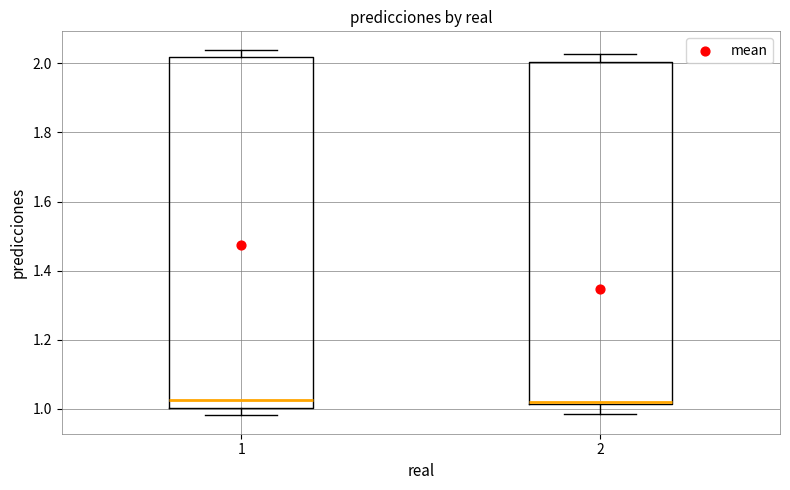

Where is the upper edge of the box at x = 1 on the y-axis? The values are not printed on the chart, so give them approximately, as read against the axis.

2.02